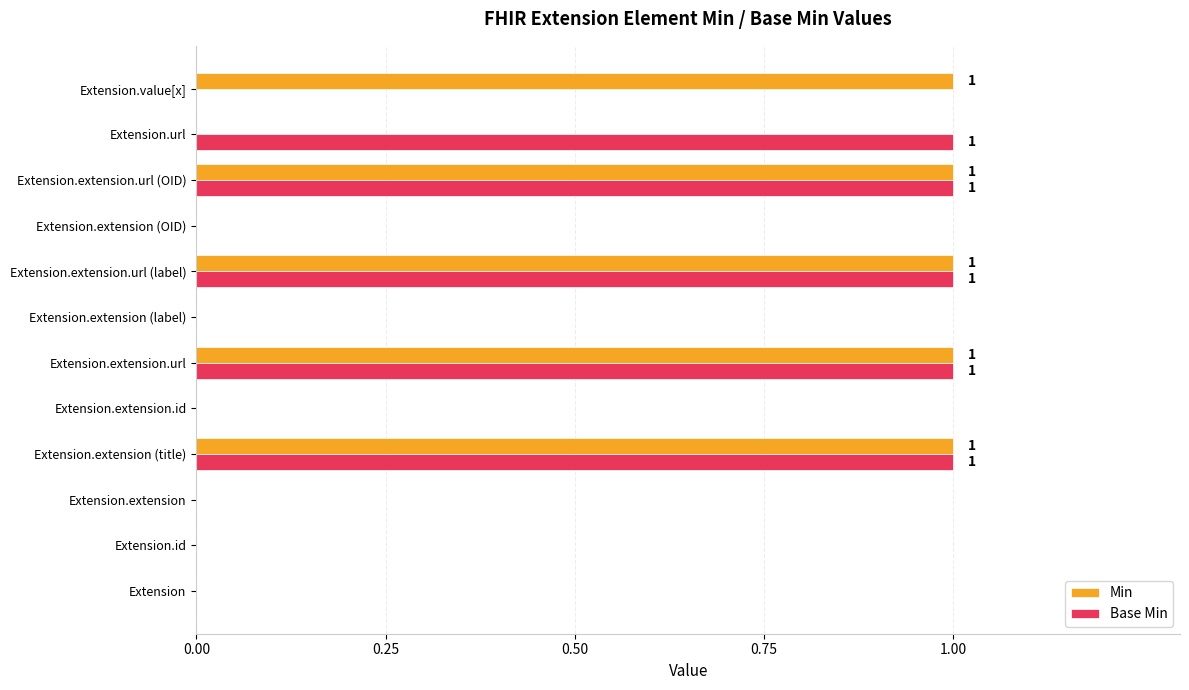

Between Extension.extension.id and Extension.value[x], which series saw the biggest shift?

Min